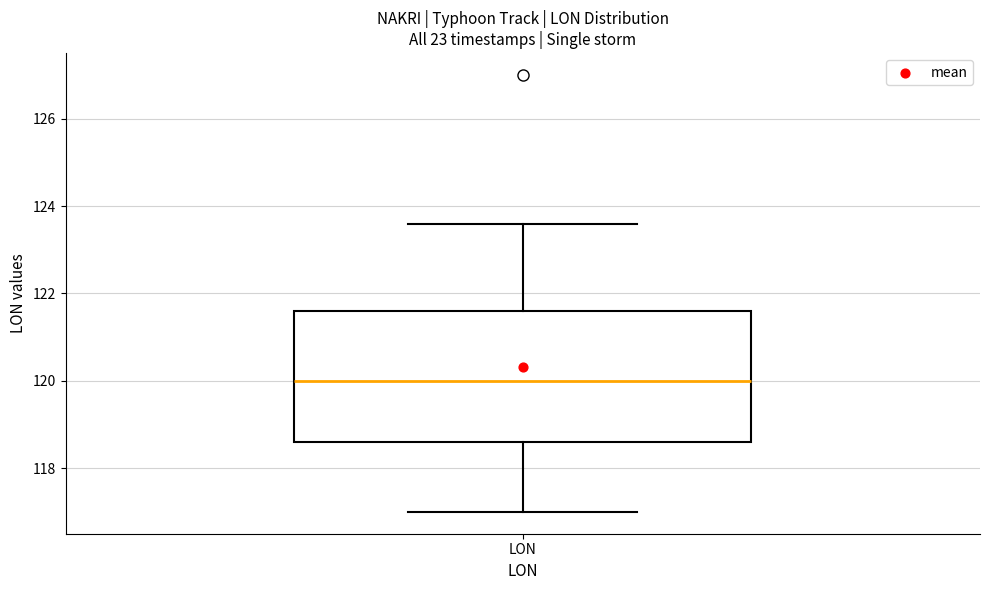

Where does the median line of the box for LON sit on the y-axis? The values are not printed on the chart, so give them approximately, as read against the axis.

120.0